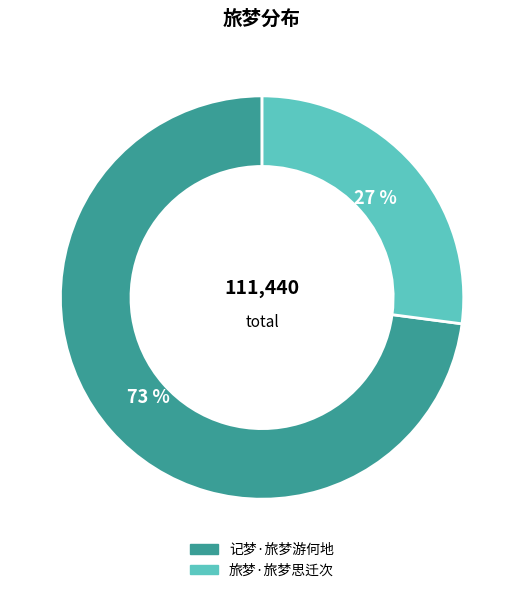

Rank the categories by value from highest to lowest.

记梦·旅梦游何地, 旅梦·旅梦思迁次